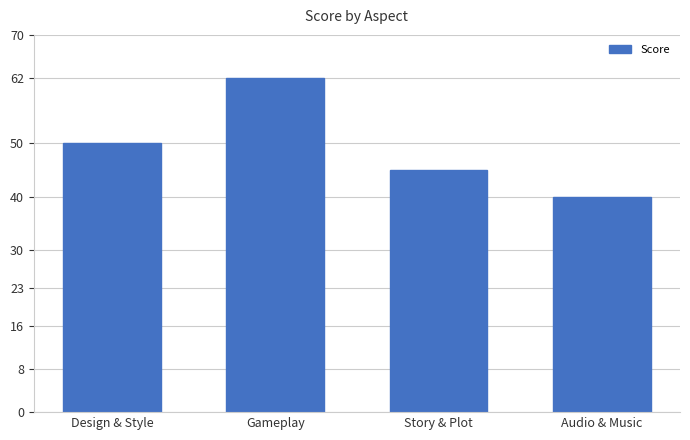

List the labels in order of value, smallest first.

Audio & Music, Story & Plot, Design & Style, Gameplay